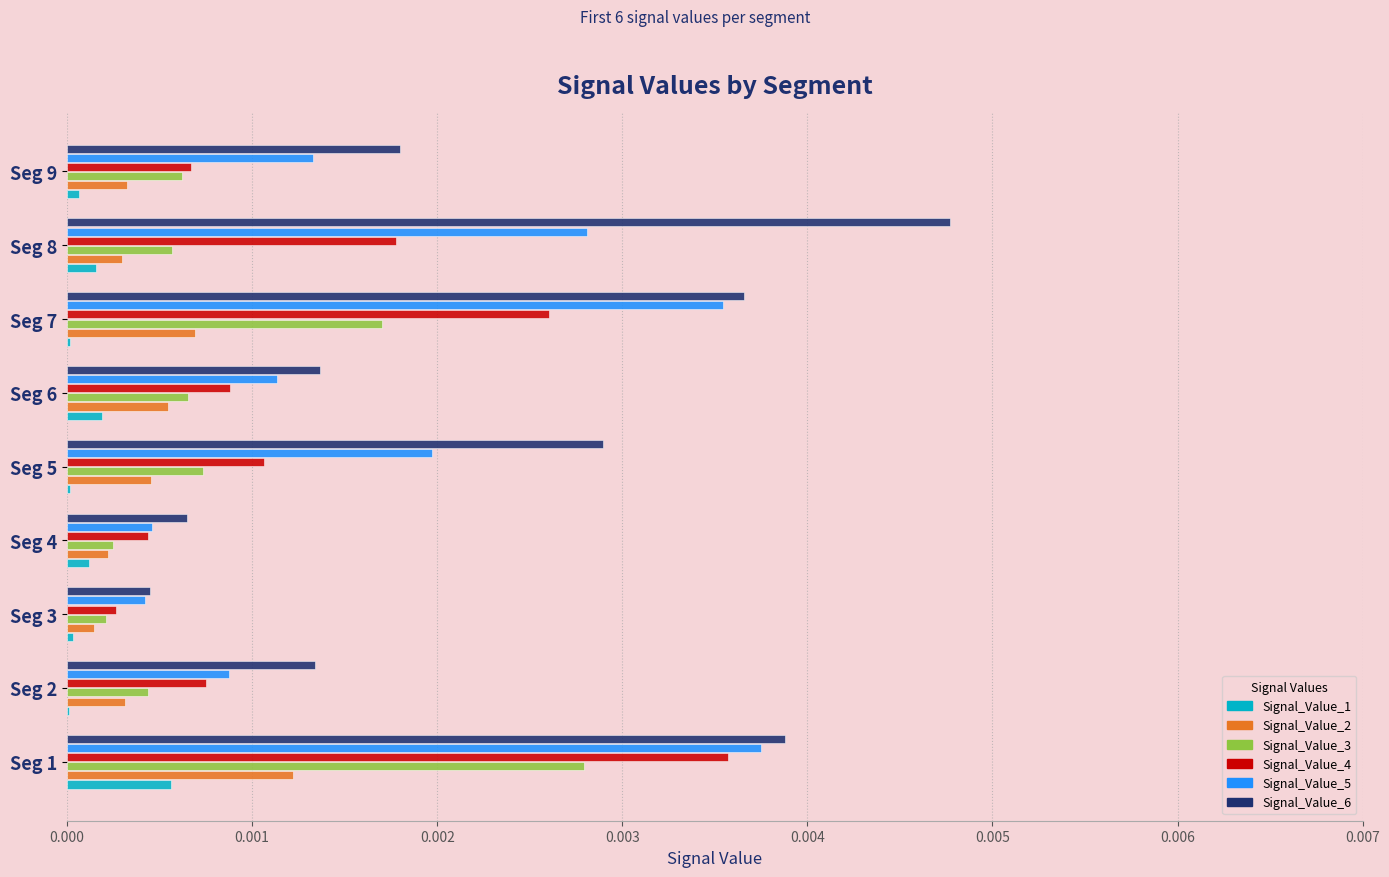

At which category does the chart reach its peak across all series?

Seg 8